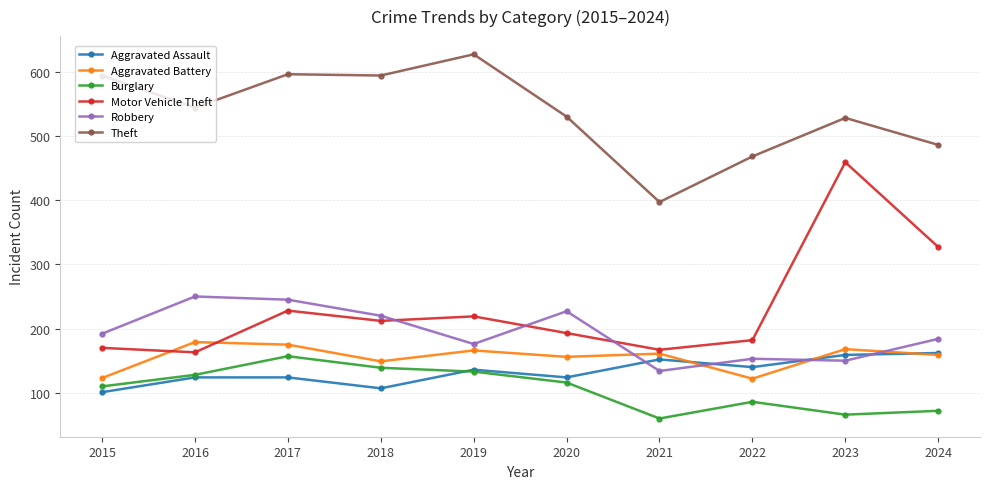

What are all the series names shown in the legend?

Aggravated Assault, Aggravated Battery, Burglary, Motor Vehicle Theft, Robbery, Theft